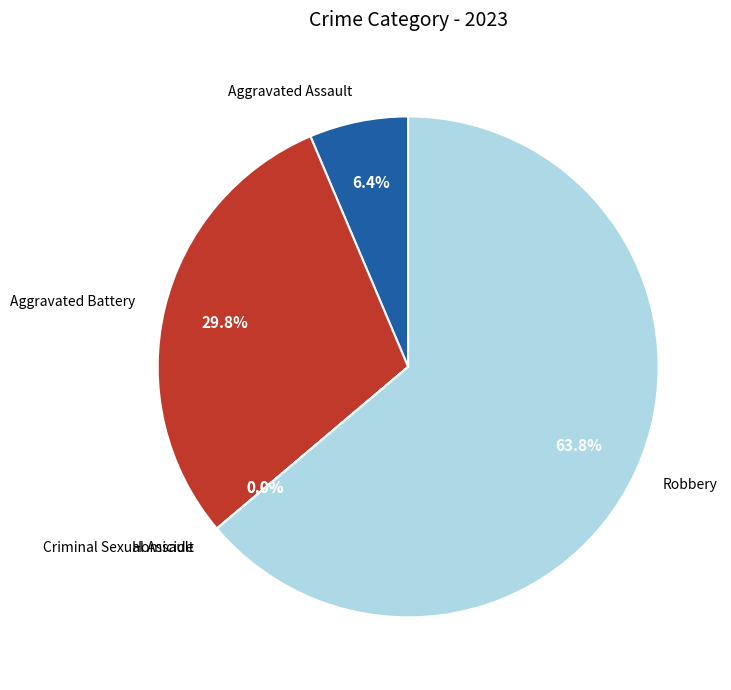

What is the majority slice?

Robbery